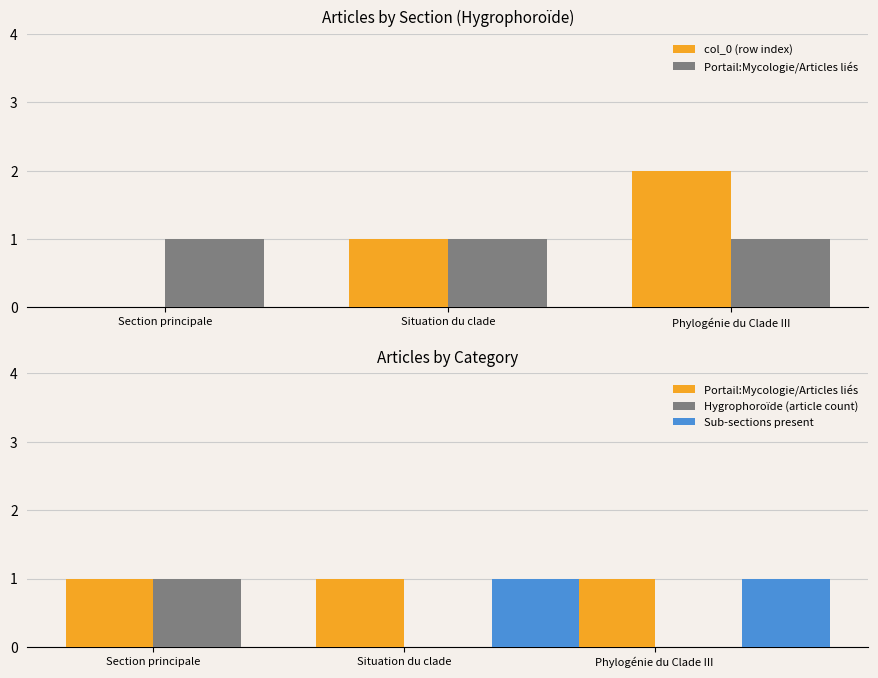

Is the value of col_0 (row index) at Phylogénie du Clade III greater than the value of Hygrophoroïde (article count) at Situation du clade?

Yes